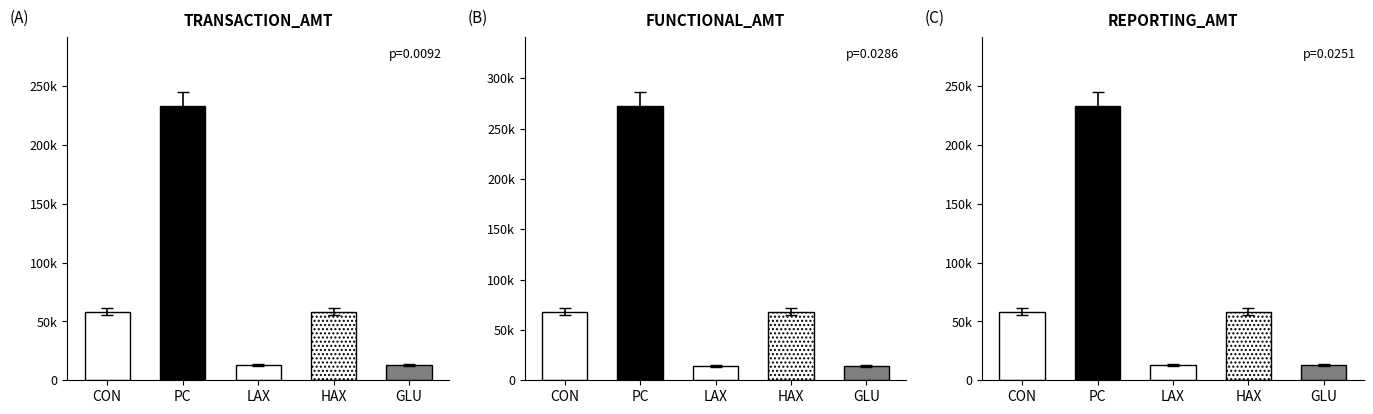

The chart shows a value of 384899.3 at UPR_CHANGE(D,STAT). True or false?

False